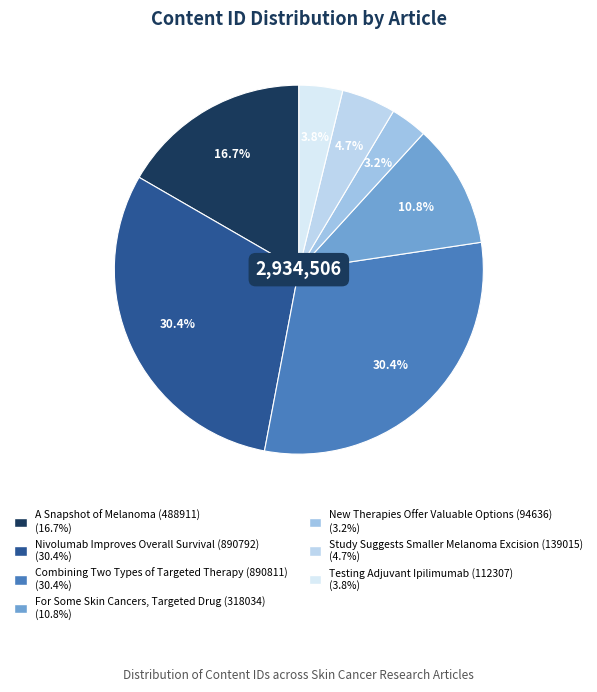

What portion of the pie excludes For Some Skin Cancers, Targeted Drug?

89.2%